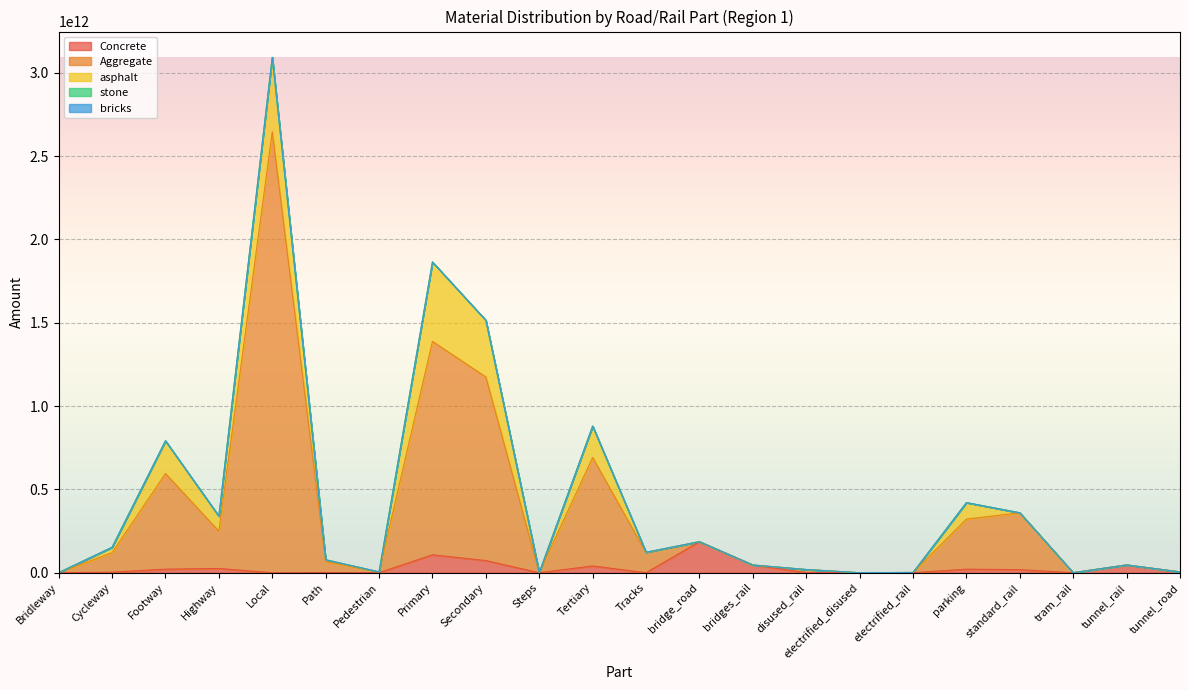

The bricks series shows 192975.9 at Secondary. True or false?

True